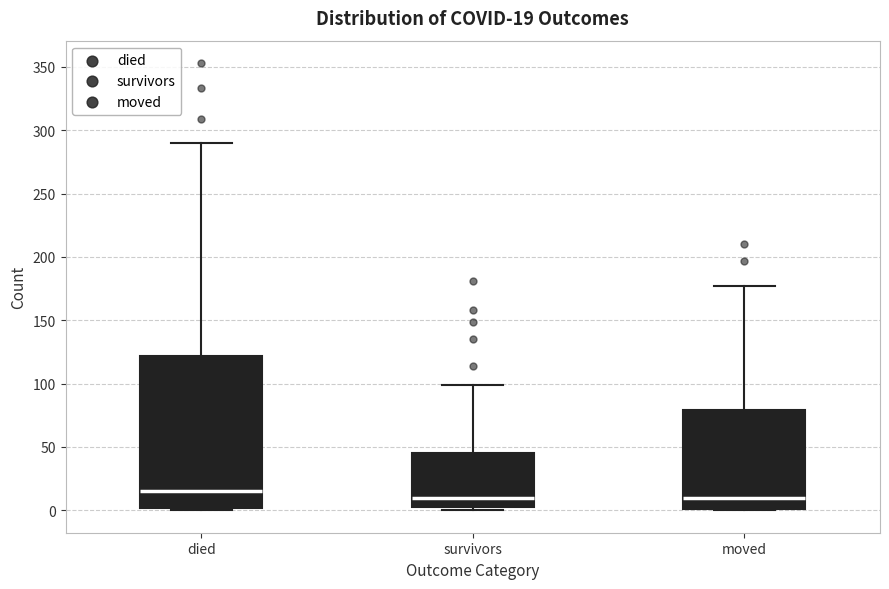

Which box is the tallest, from its lower edge to its upper edge?

died